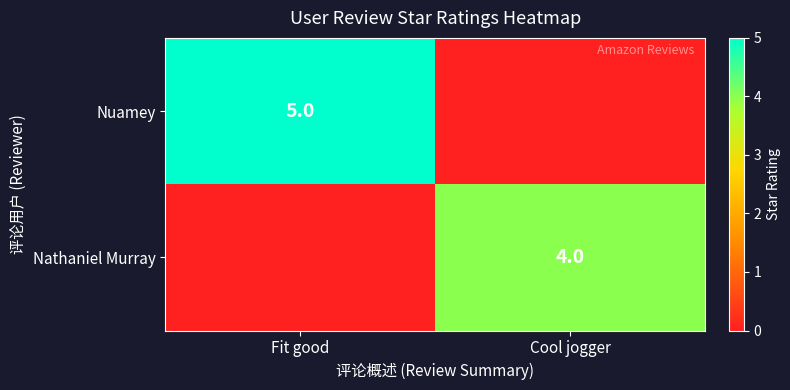

Is the value of Nathaniel Murray at Cool jogger greater than the value of Nuamey at Fit good?

No